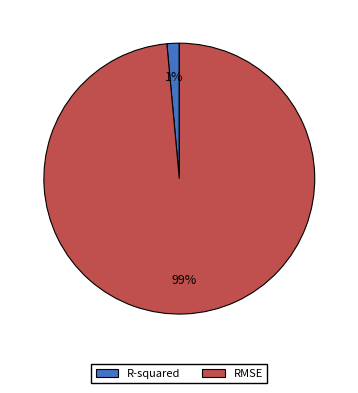

Does RMSE represent more than half of the total?

Yes